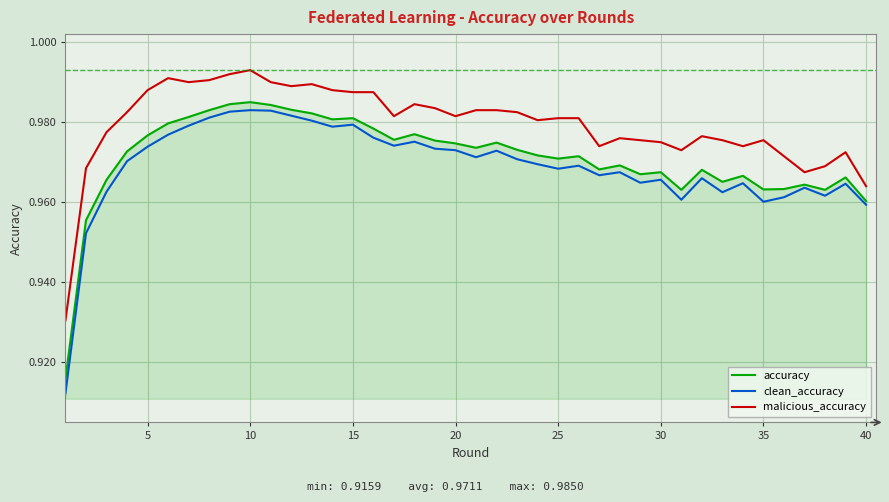

True or false: clean_accuracy and malicious_accuracy intersect in this chart.

False